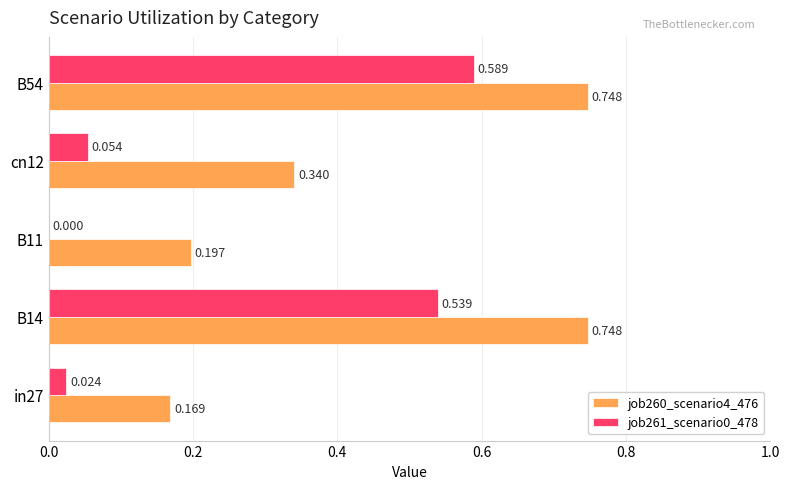

Is the value of job260_scenario4_476 at cn12 greater than the value of job261_scenario0_478 at B14?

No